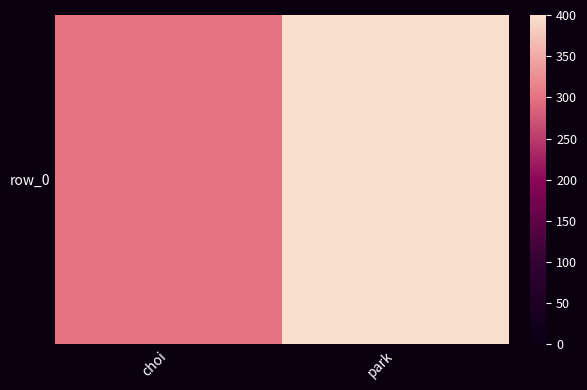

How many series are shown in this chart?

1